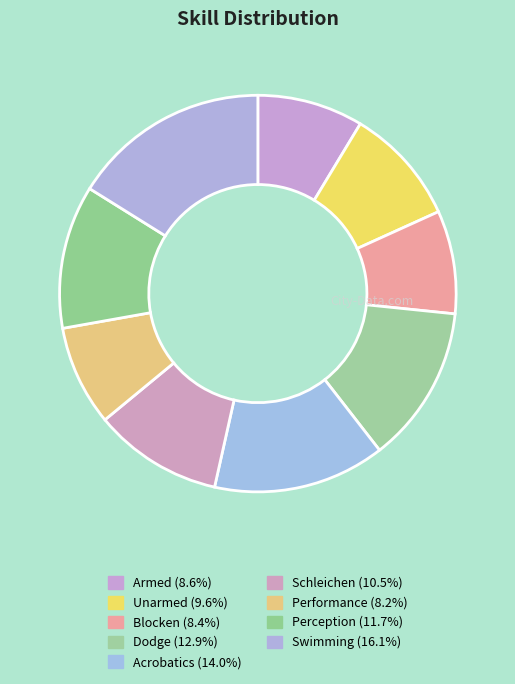

Approximately how many times larger is the value at Dodge compared to Perception?

1.1